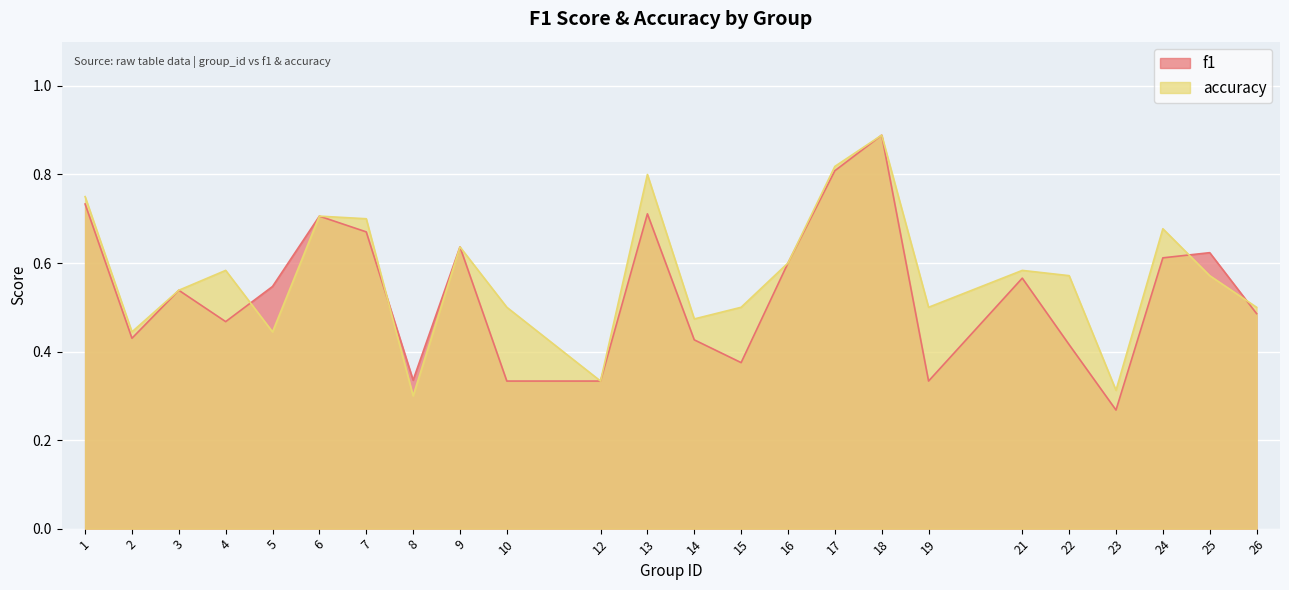

What are all the series names shown in the legend?

f1, accuracy